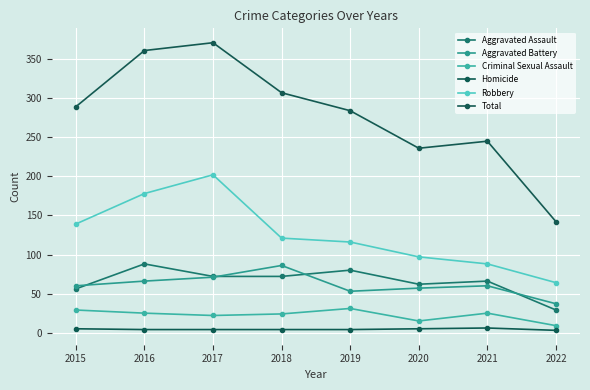

What is the approximate value of Criminal Sexual Assault at 2020, to the nearest 5?

15